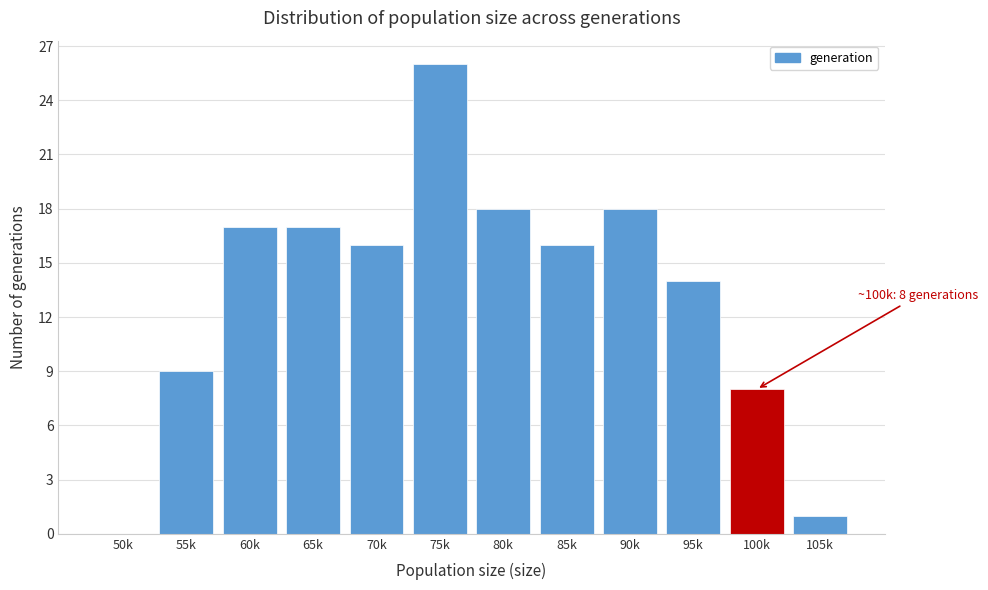

Reading left to right, list all the values displayed in this chart.

50k=0	55k=9	60k=17	65k=17	70k=16	75k=26	80k=18	85k=16	90k=18	95k=14	100k=8	105k=1